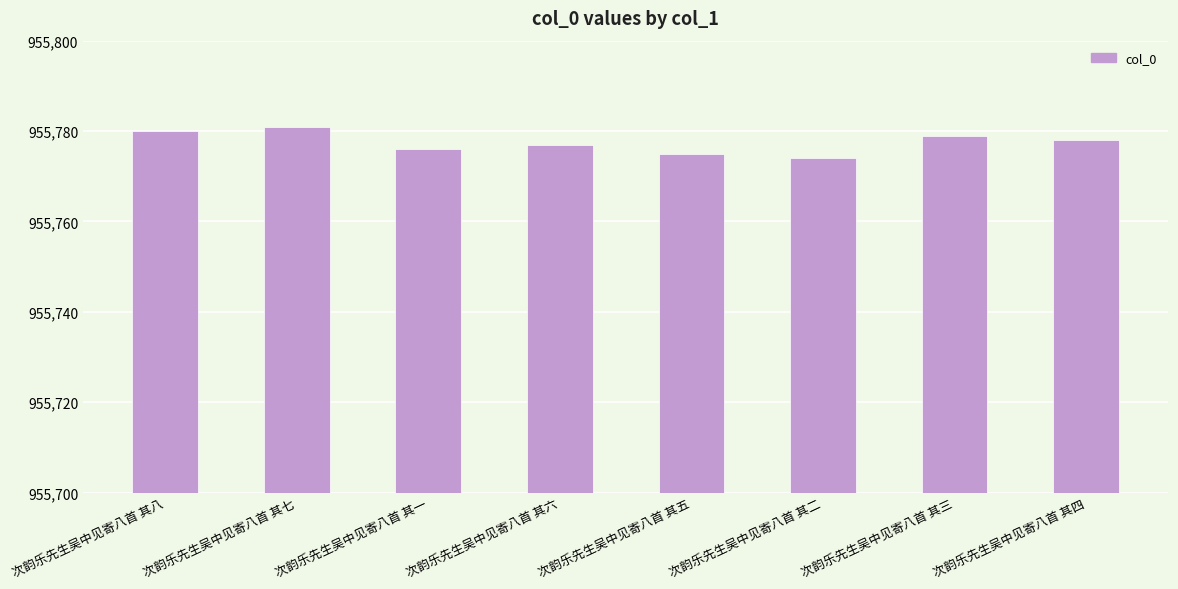

Which has a higher value, 次韵乐先生吴中见寄八首 其八 or 次韵乐先生吴中见寄八首 其三?

次韵乐先生吴中见寄八首 其八